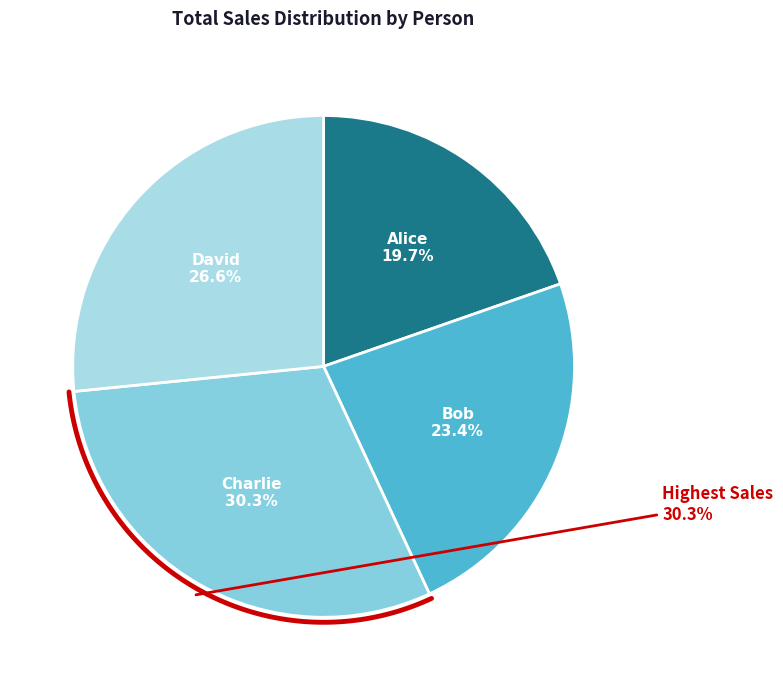

Does Alice represent more than half of the total?

No